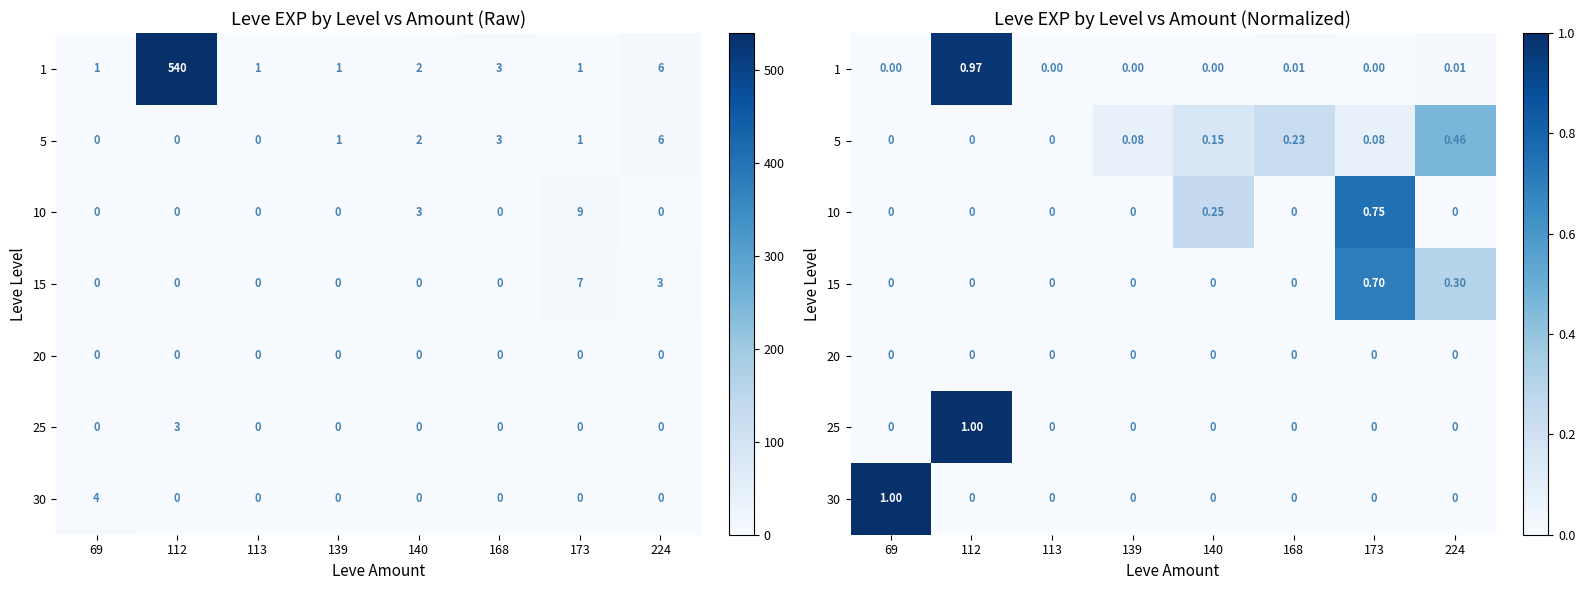

List the series in order of their peak value, lowest first.

20, 5, 15, 10, 1, 25, 30